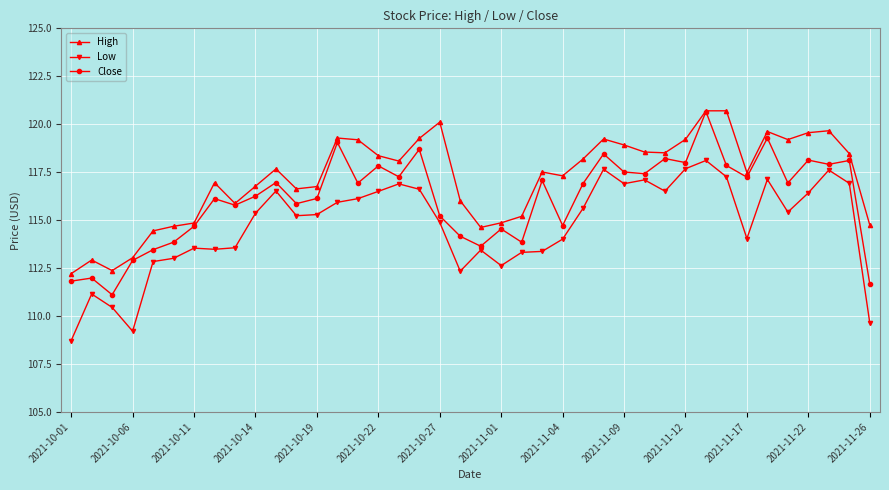

Which series has the largest total across all categories?

High